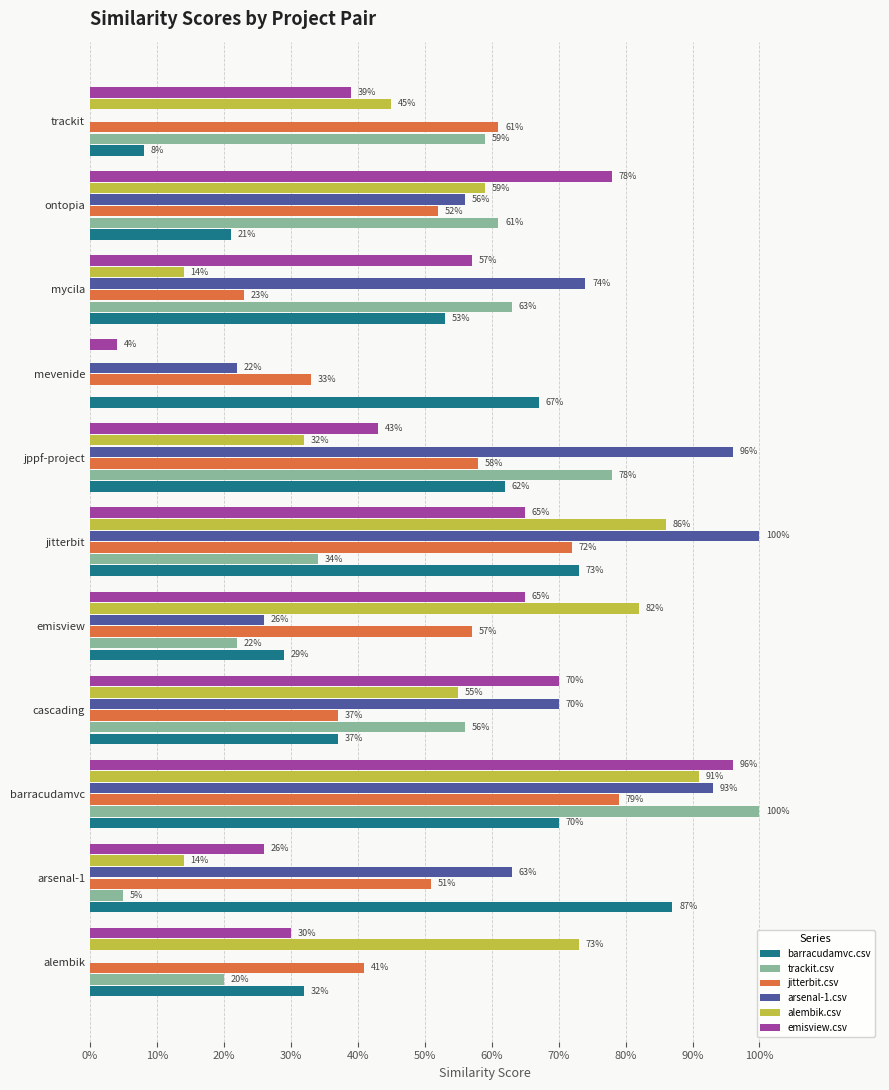

What are all the series names shown in the legend?

barracudamvc.csv, trackit.csv, jitterbit.csv, arsenal-1.csv, alembik.csv, emisview.csv